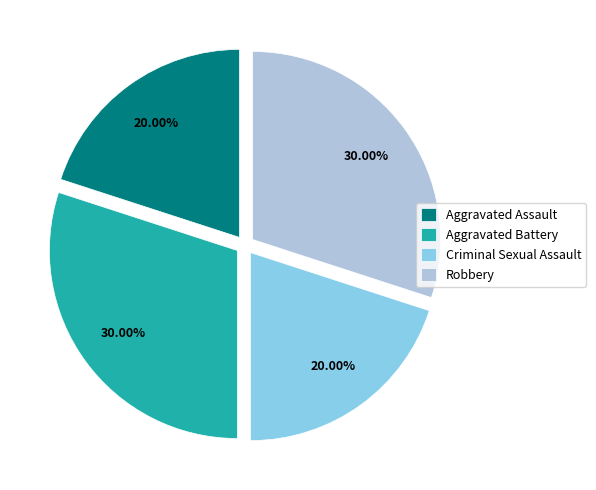

To the nearest percent, what portion does Aggravated Battery represent?

30%